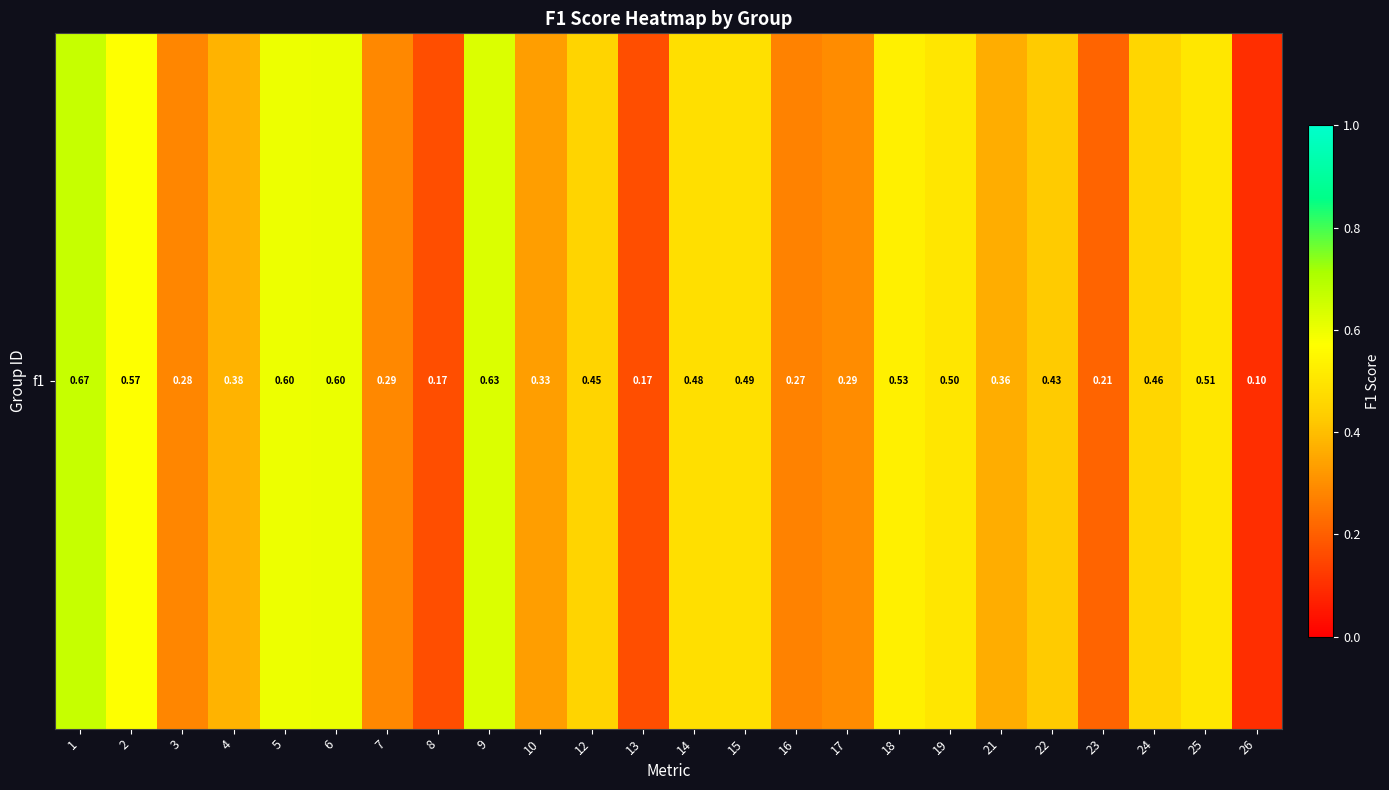

Is it true that the value at 3 is 0.4?

False